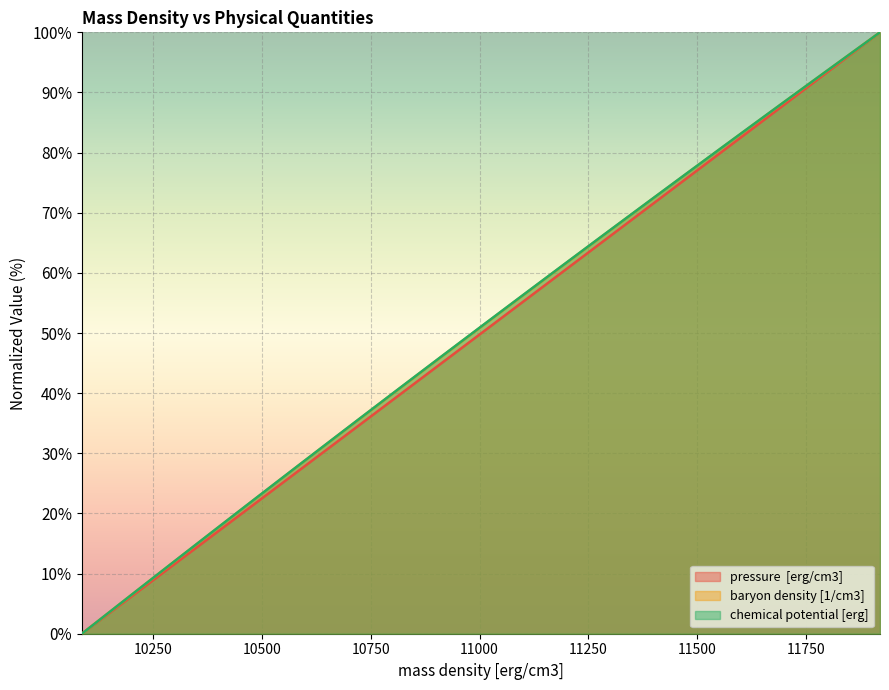

What is the average value of the chemical potential [erg] series?

49.3